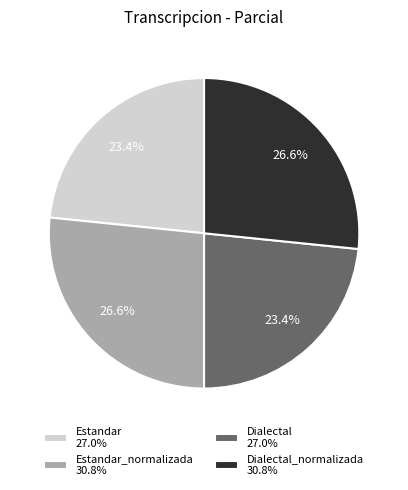

Approximately how many times larger is the value at Estandar_normalizada 30.8% compared to Estandar 27.0%?

1.1